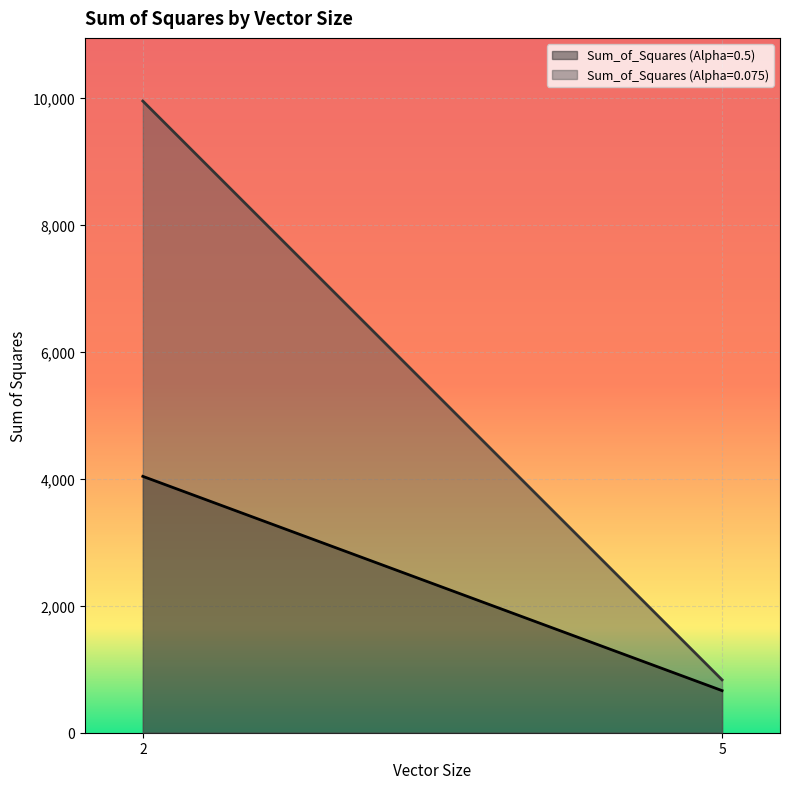

Which series changed the most between 2 and 5?

Sum_of_Squares (Alpha=0.075)